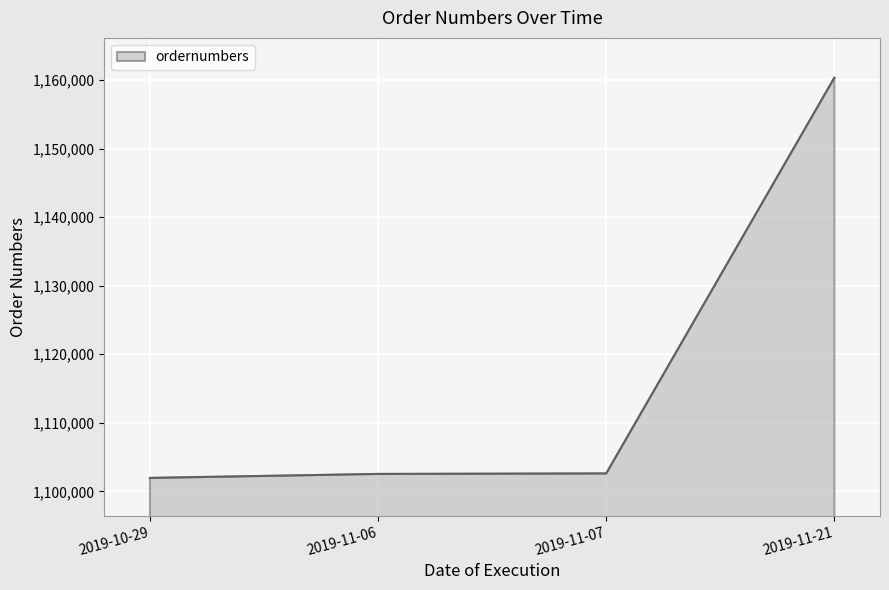

True or false: there are more than 1 points higher than both neighbors.

False